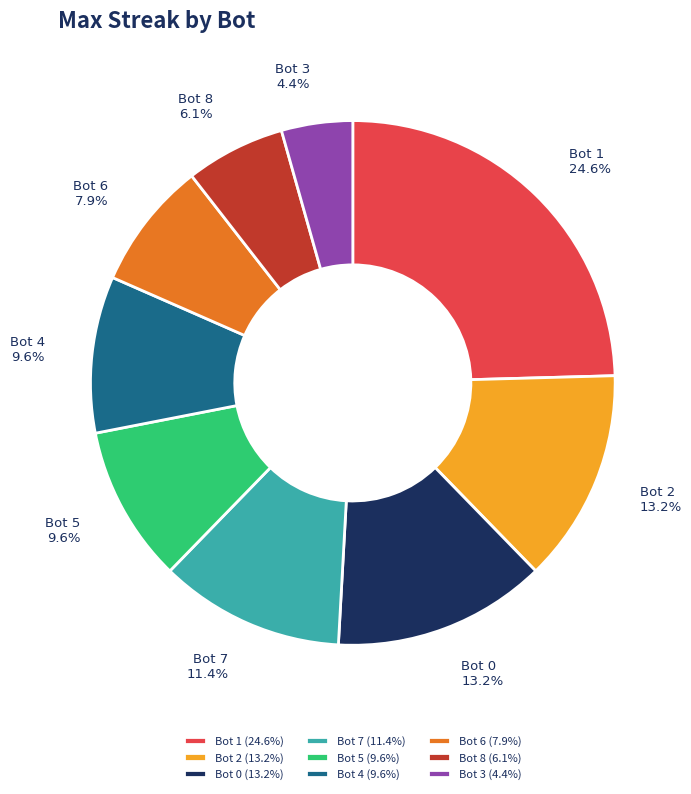

How many slices are in this pie chart?

9